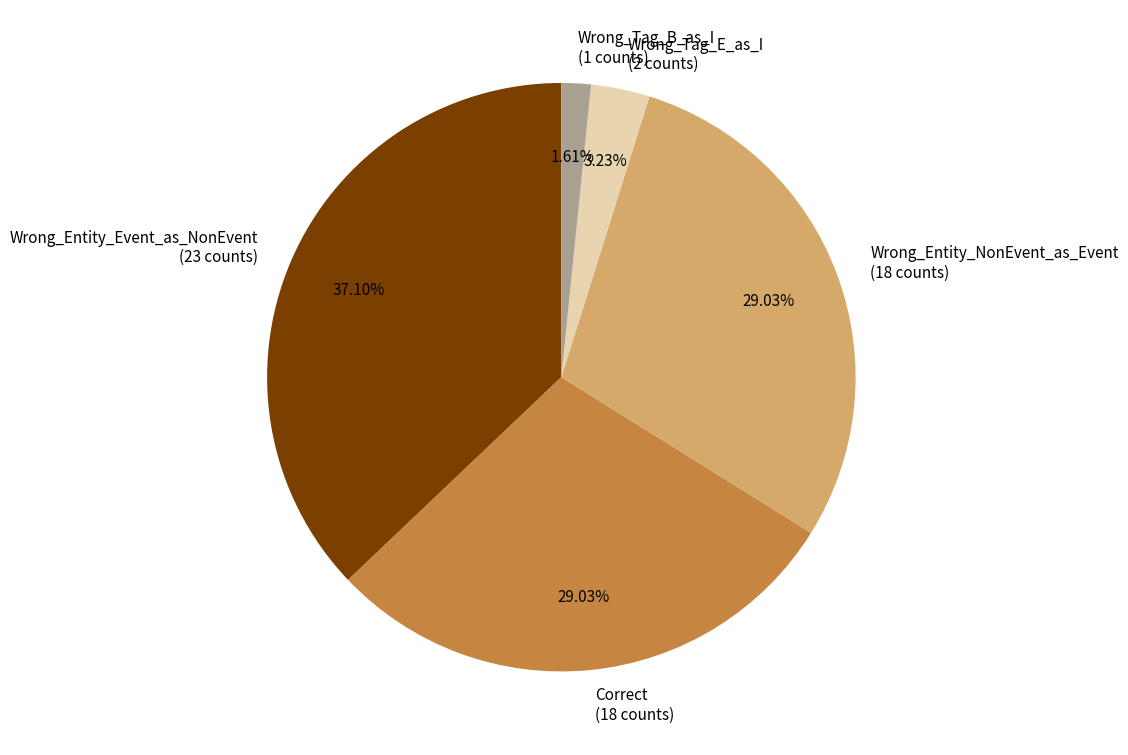

Combined, what portion of the pie is Correct and Wrong_Entity_NonEvent_as_Event?

58.1%